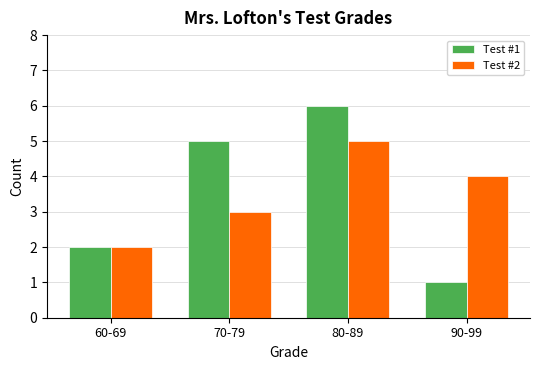

Reading right to left, extract all data points from this chart.

Test #1: 1	6	5	2
Test #2: 4	5	3	2